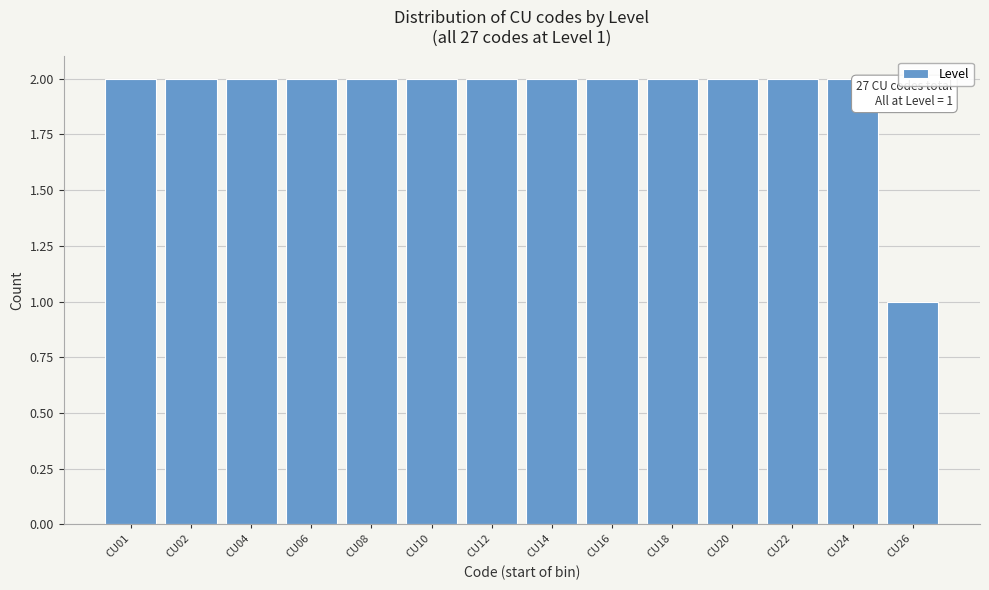

Reading left to right, extract all data points from this chart.

CU01=2	CU02=2	CU04=2	CU06=2	CU08=2	CU10=2	CU12=2	CU14=2	CU16=2	CU18=2	CU20=2	CU22=2	CU24=2	CU26=1